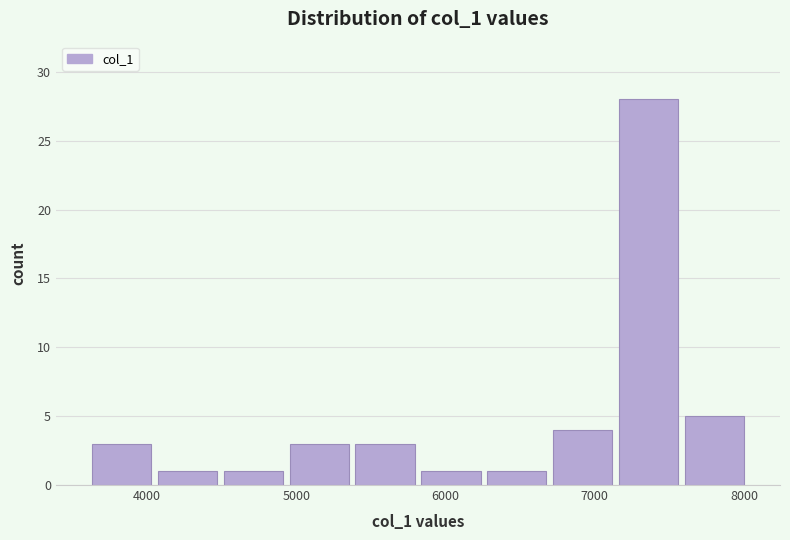

Reading left to right, list every bar in this chart as the range it spans on the x-axis followed by its height. Neither the bar edges nor the heights are printed on the chart, so give them approximately, as read against the axes.

3600 to 4100: 3
4100 to 4500: 1
4500 to 4900: 1
4900 to 5400: 3
5400 to 5800: 3
5800 to 6300: 1
6300 to 6700: 1
6700 to 7100: 4
7100 to 7600: 28
7600 to 8000: 5